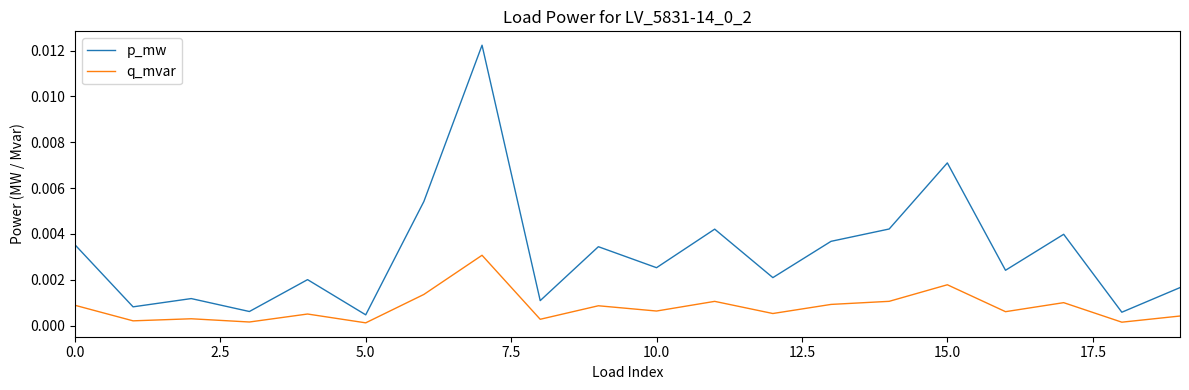

Count the number of data series in this chart.

2